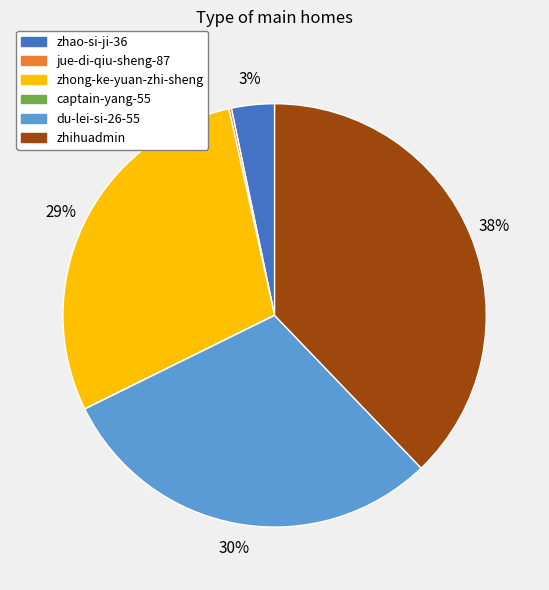

To the nearest percent, what is the difference between the largest and smallest slice percentages?

38%